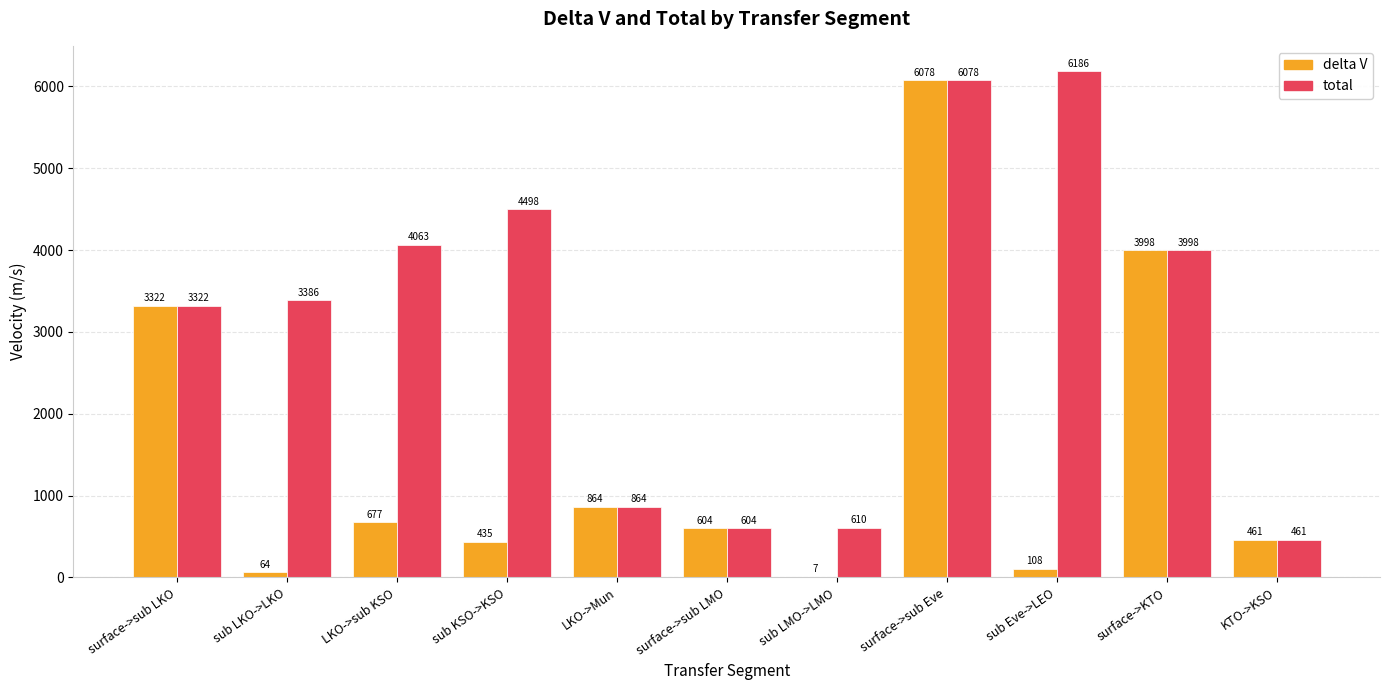

True or false: total has a value of 461.0 at KTO->KSO.

True